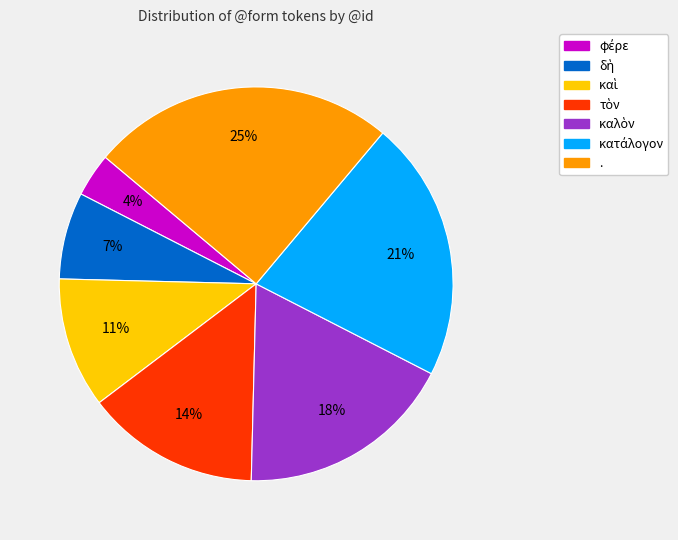

Does any single category account for the majority?

No